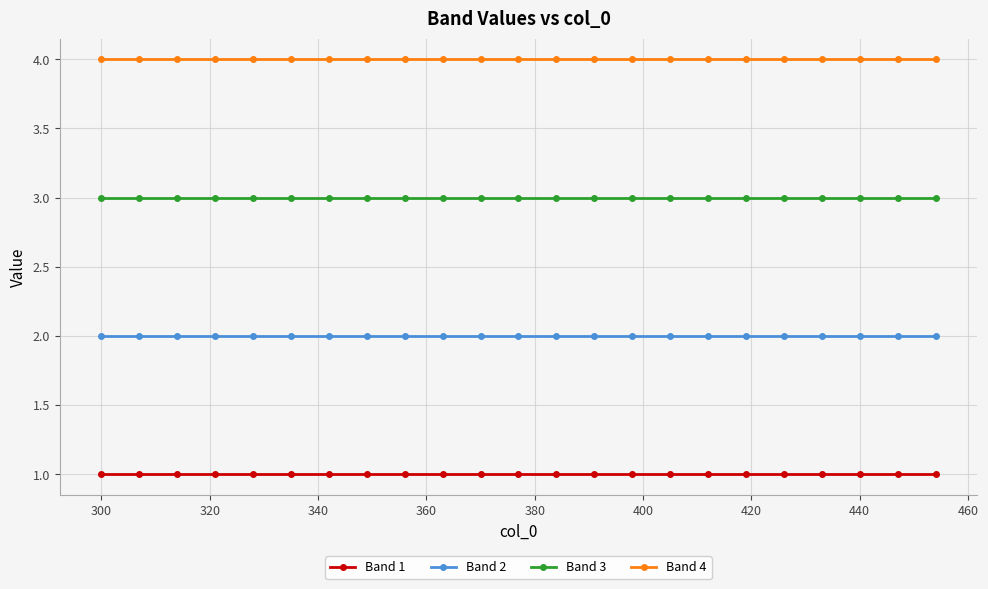

True or false: Band 2 and Band 4 cross at least once.

False